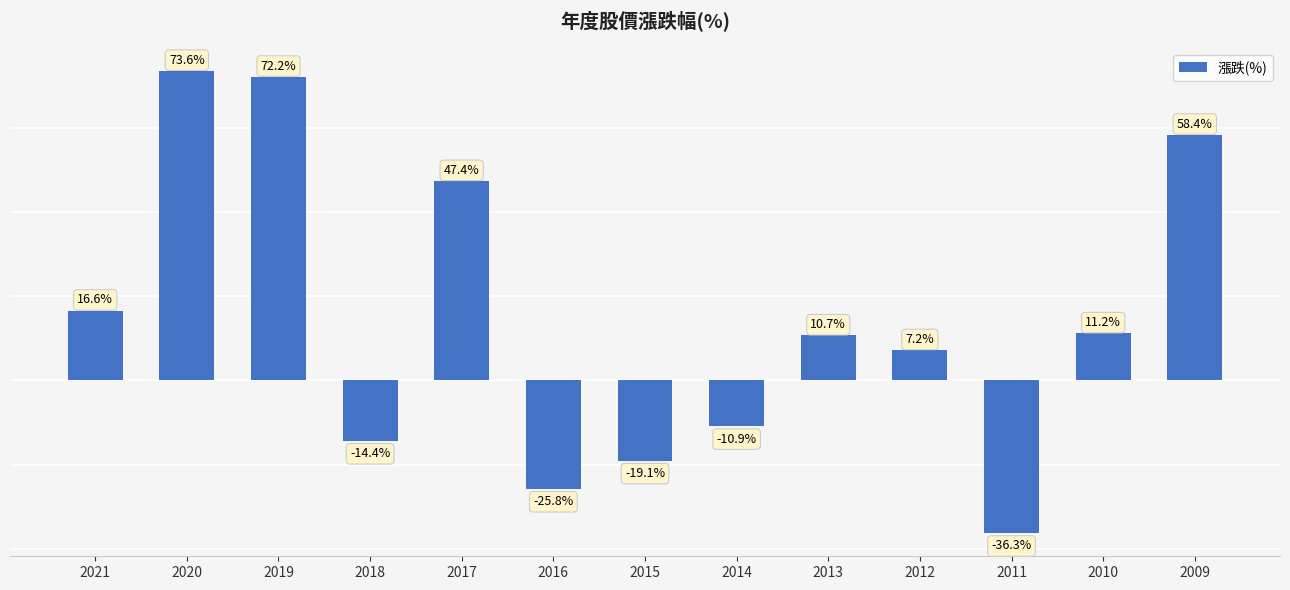

List the labels in order of value, largest first.

2020, 2019, 2009, 2017, 2021, 2010, 2013, 2012, 2014, 2018, 2015, 2016, 2011